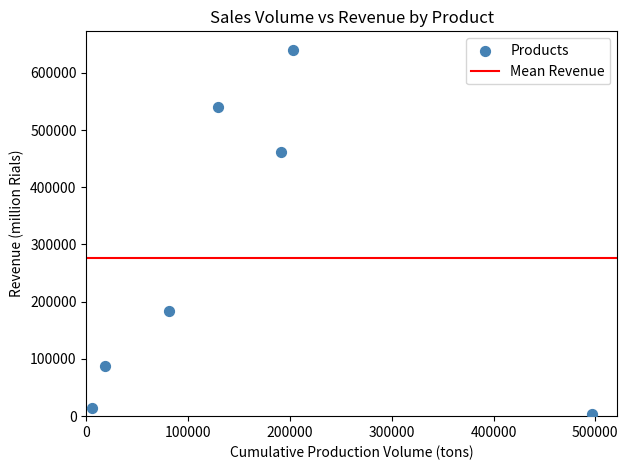

What is the range of Y values (max minus min)?

637521